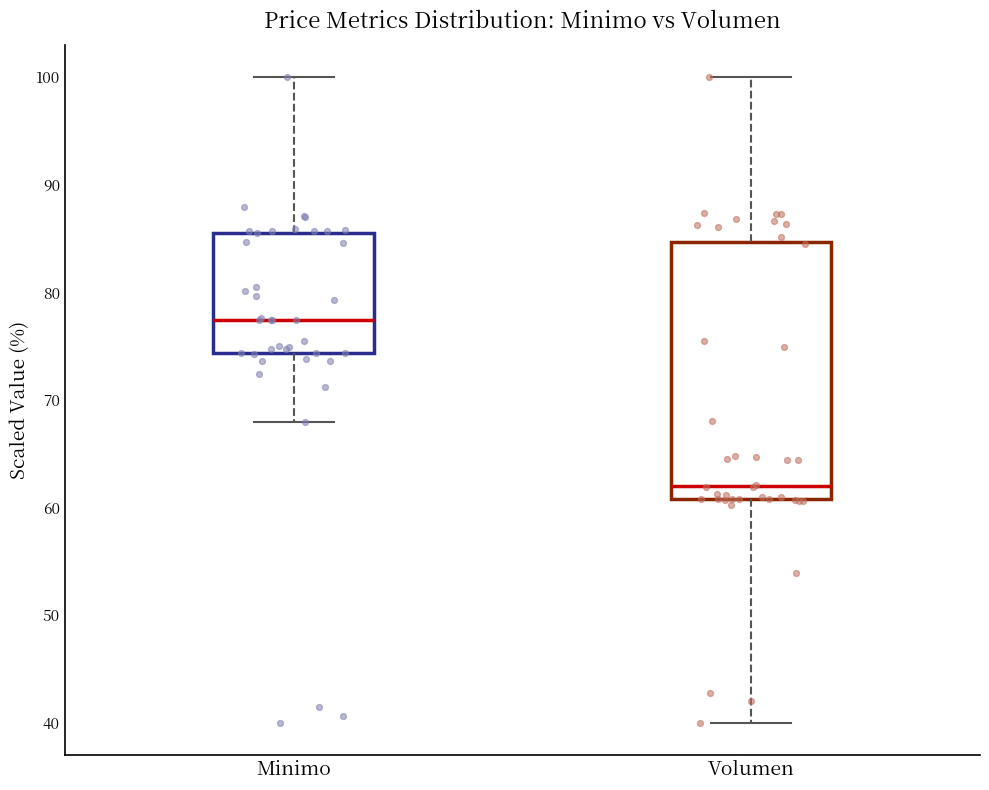

Which box has the lowest median line?

Volumen